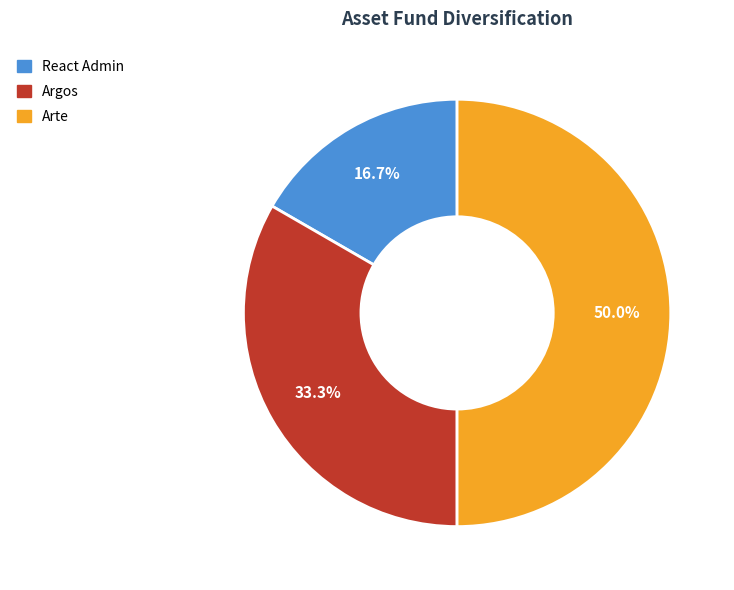

Does React Admin represent more than half of the total?

No